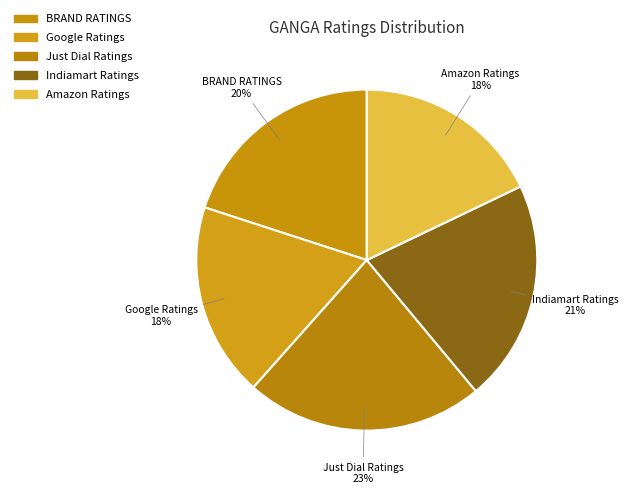

To the nearest percent, what percentage of the pie is Indiamart Ratings?

21%